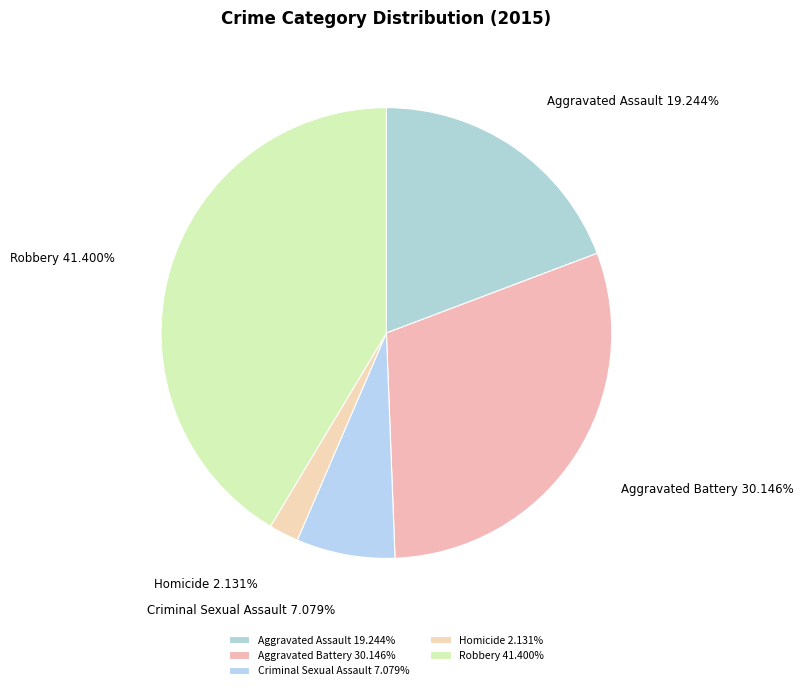

What is the largest slice in the pie chart?

Robbery